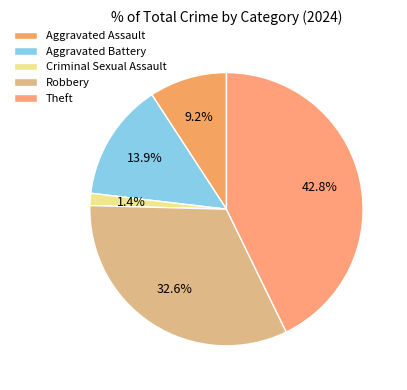

Does Robbery represent more than half of the total?

No